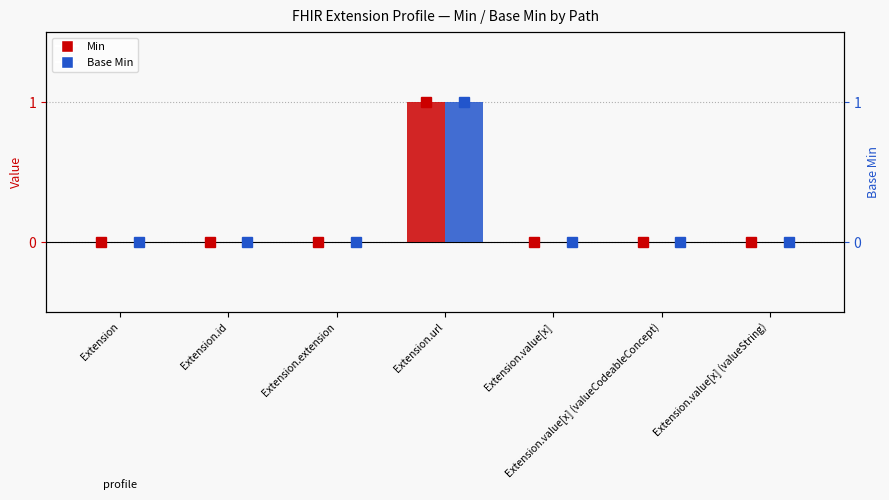

What is the difference between the Base Min values at Extension.extension and Extension.url?

1